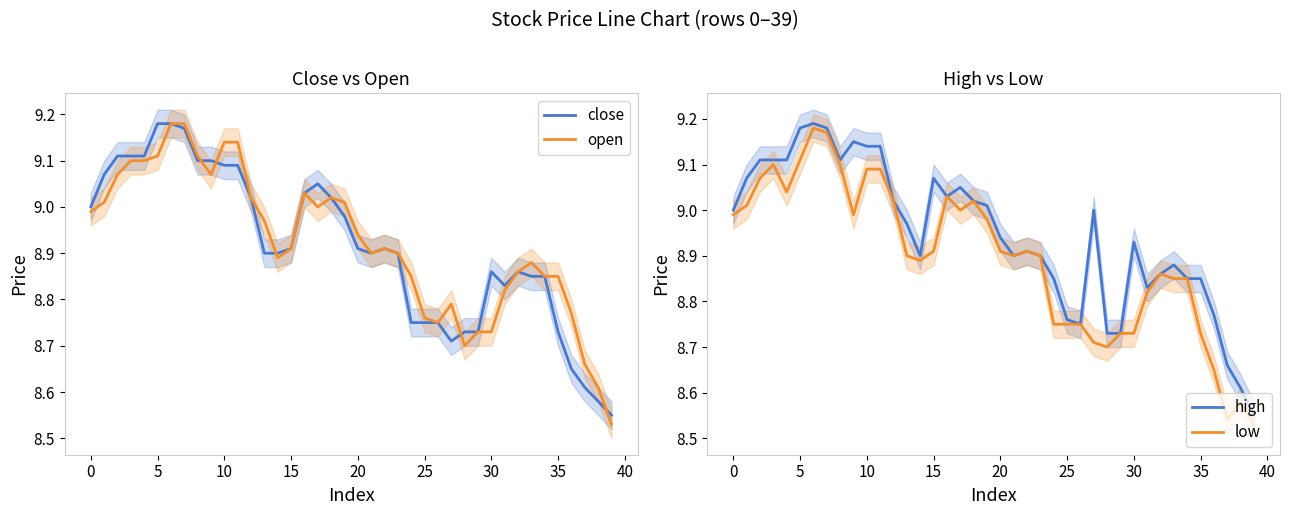

Count the number of categories in the chart.

40